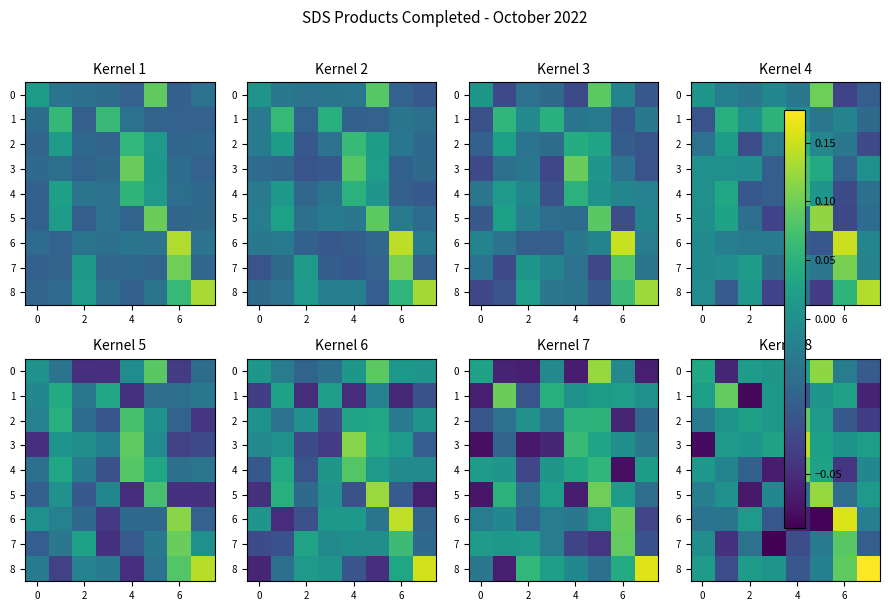

At how many categories does at least one series exceed 0?

8